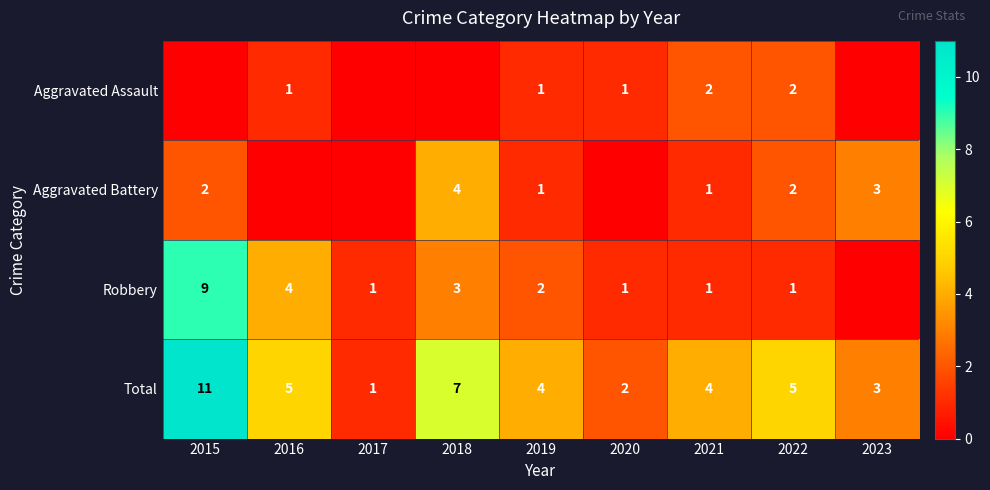

At which category does the chart reach its peak across all series?

2015